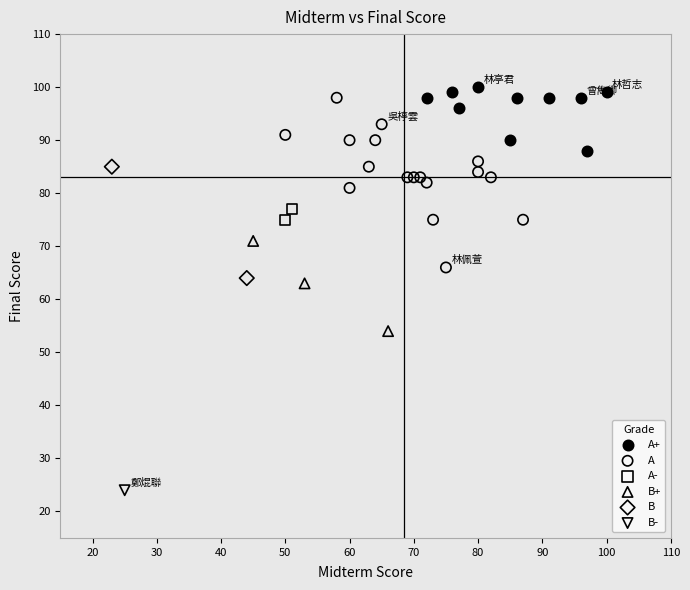

Which series reaches the maximum Y coordinate?

A+